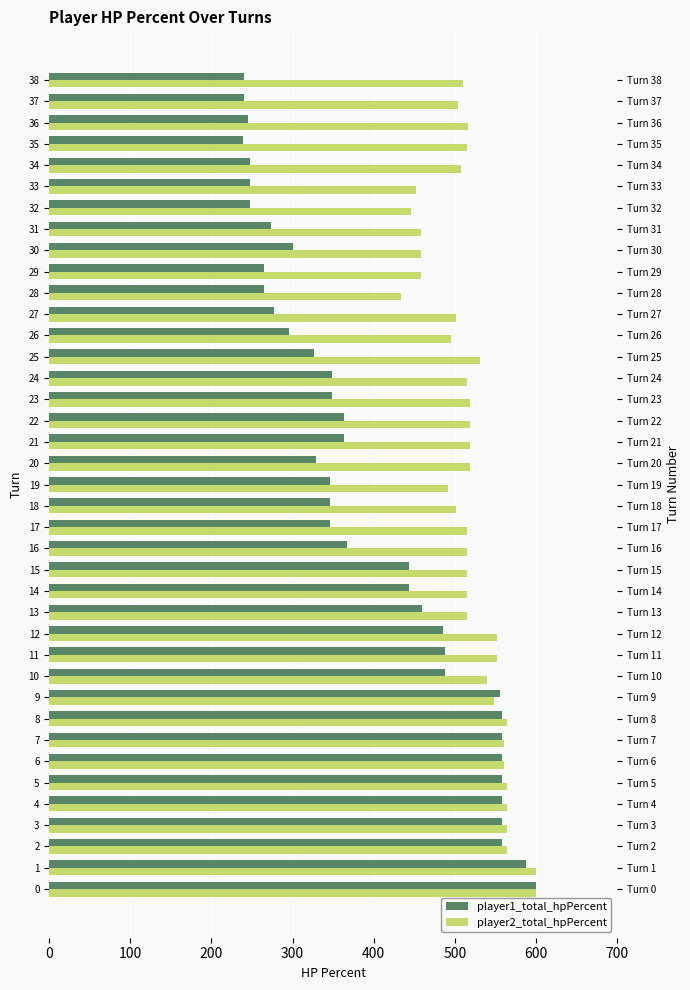

What are all the series names shown in the legend?

player1_total_hpPercent, player2_total_hpPercent